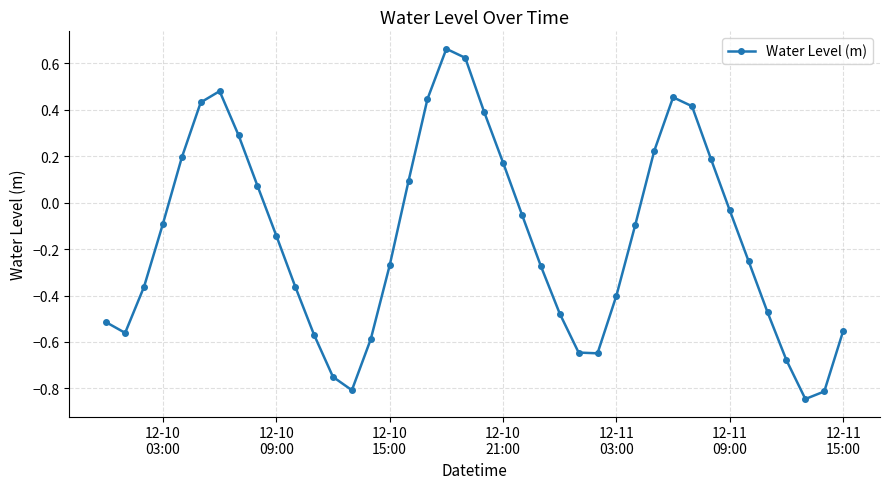

What is the difference between the second highest and minimum values?

1.5